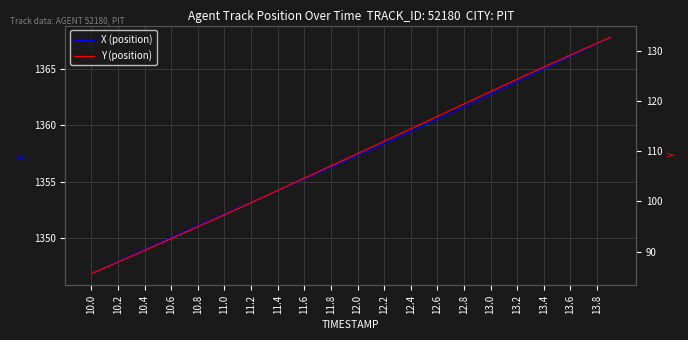

What is the value of the Y (position) point at the 22nd from the left?

110.7